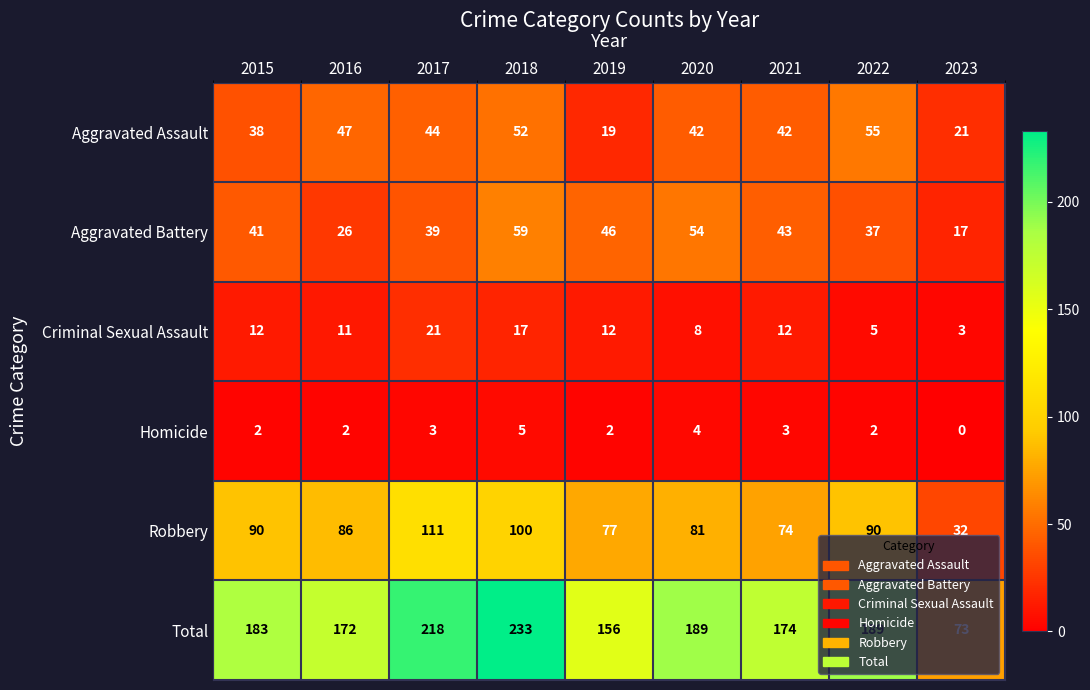

The Aggravated Assault series shows 9 at 2016. True or false?

False